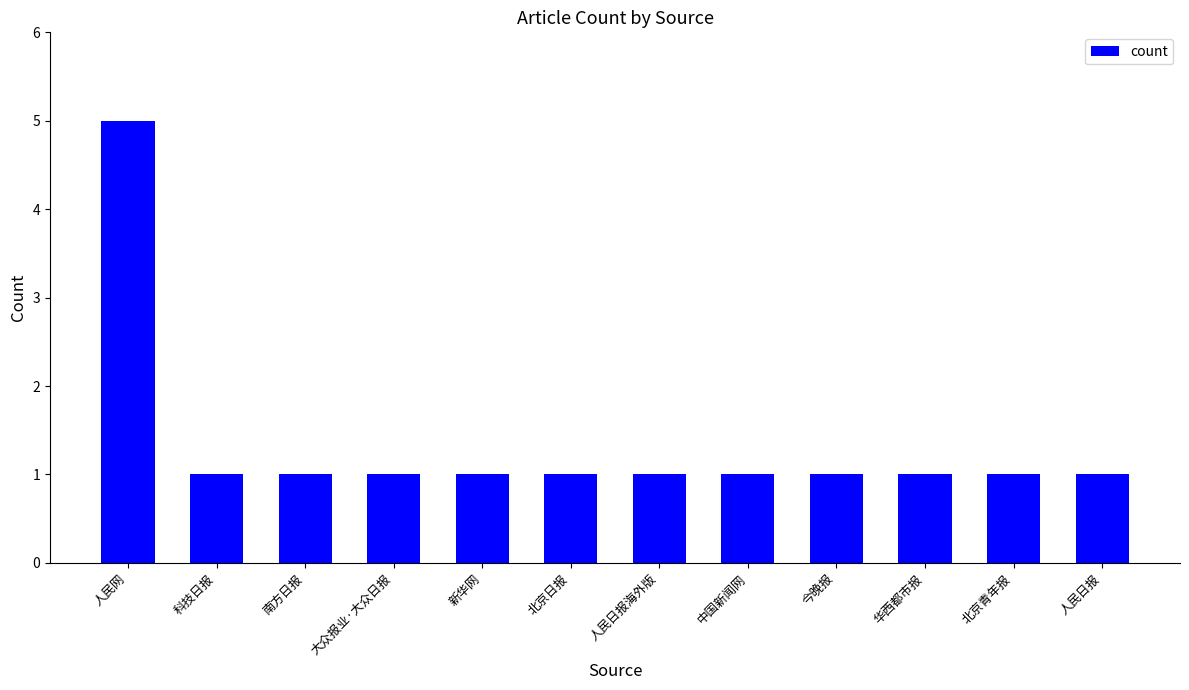

What is the label of the 1st bar from the left?

人民网